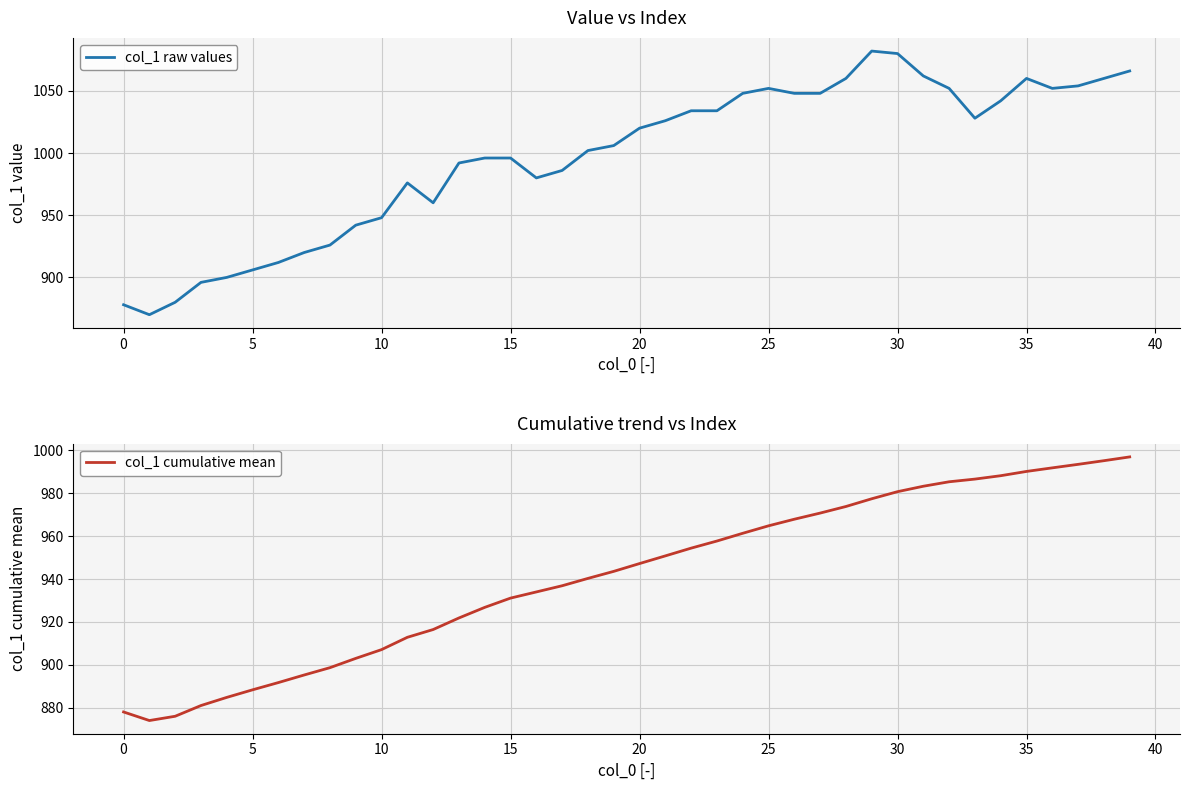

What is the label of the 12th point from the right?

28